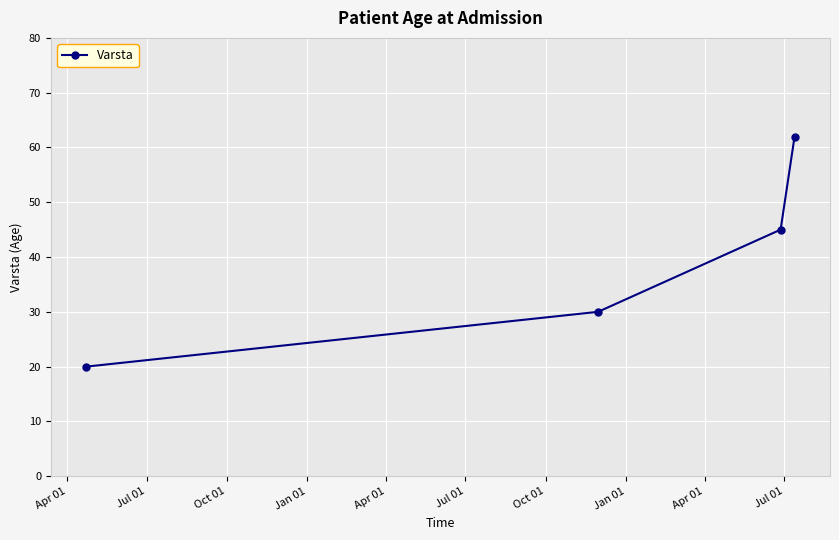

Reading left to right, extract all data points from this chart.

20	30	45	62